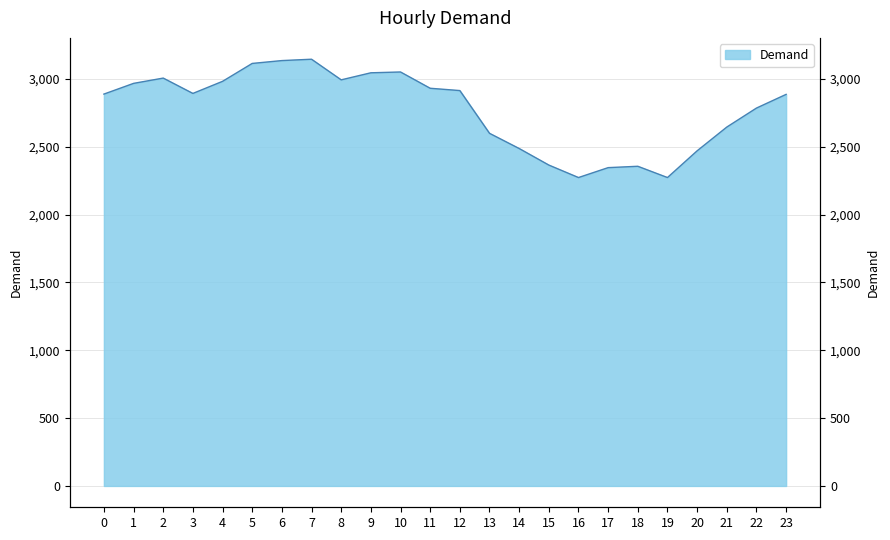

How many data points are above 2893?

11